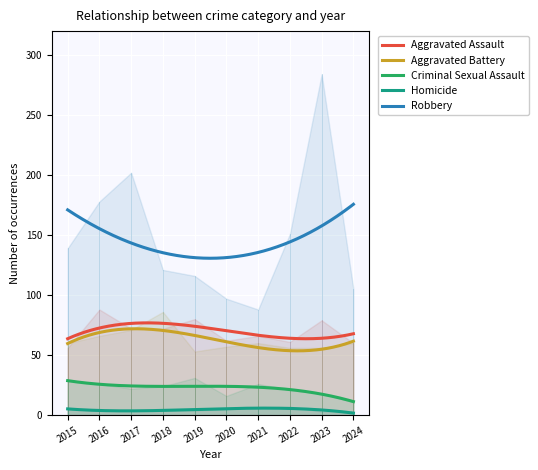

Is it true that Aggravated Assault equals 39 at 2019?

False